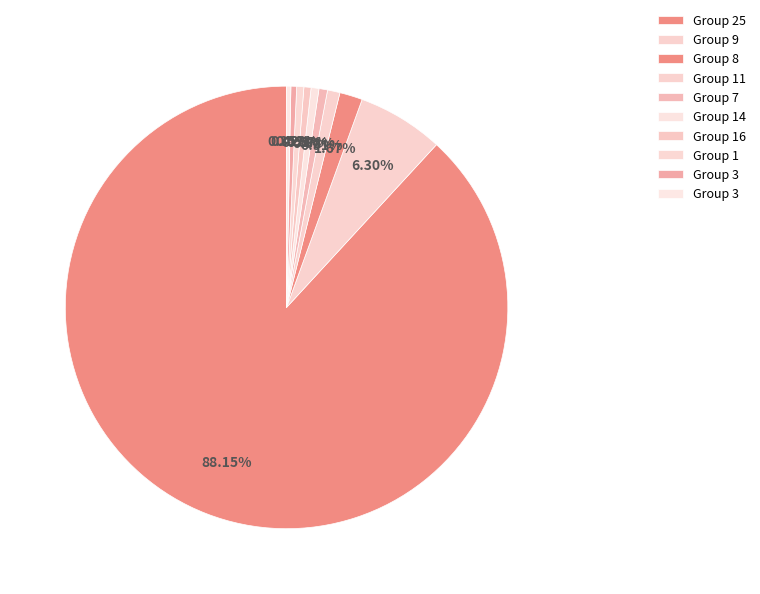

How many slices are in this pie chart?

10